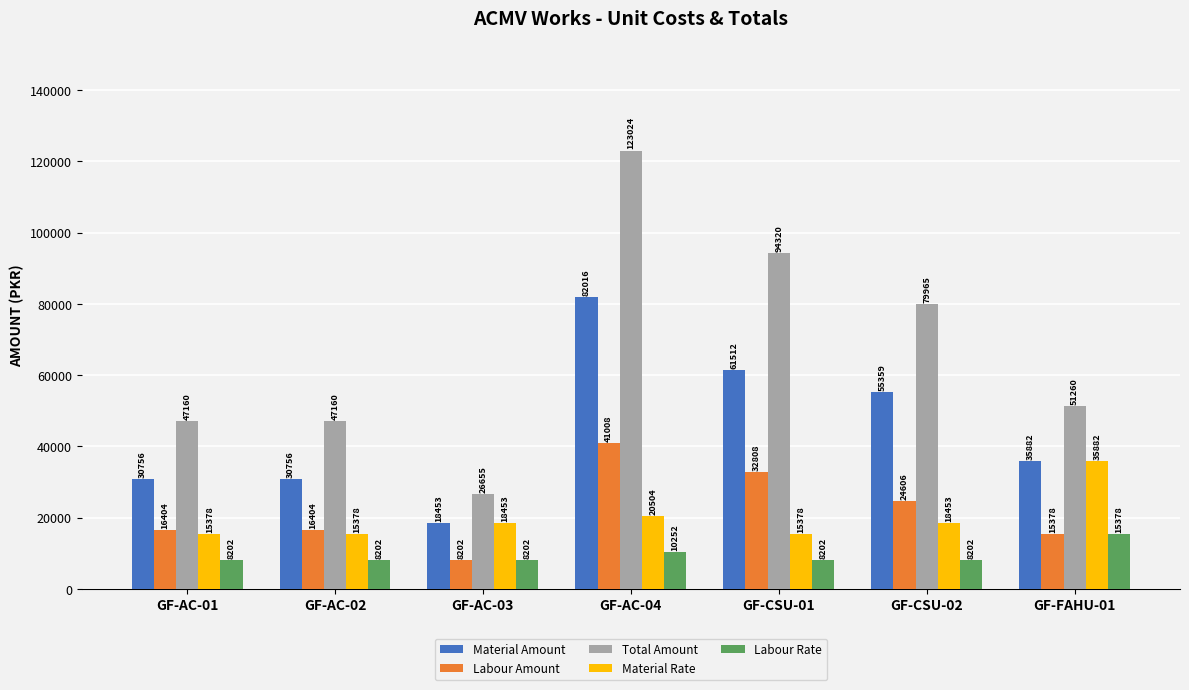

At how many categories does at least one series exceed 52386?

3